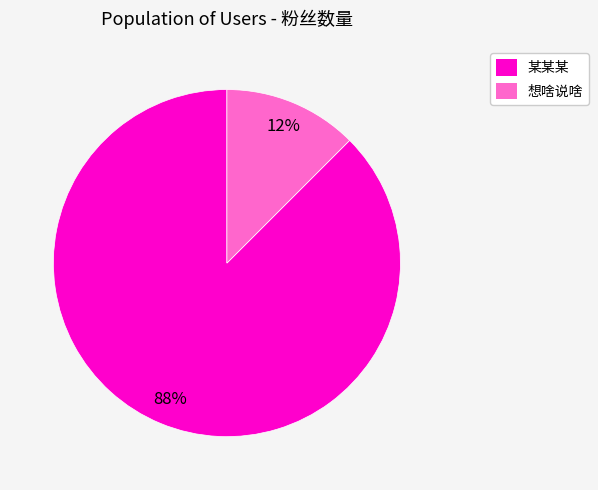

True or false: 某某某 accounts for 88% of the total.

True